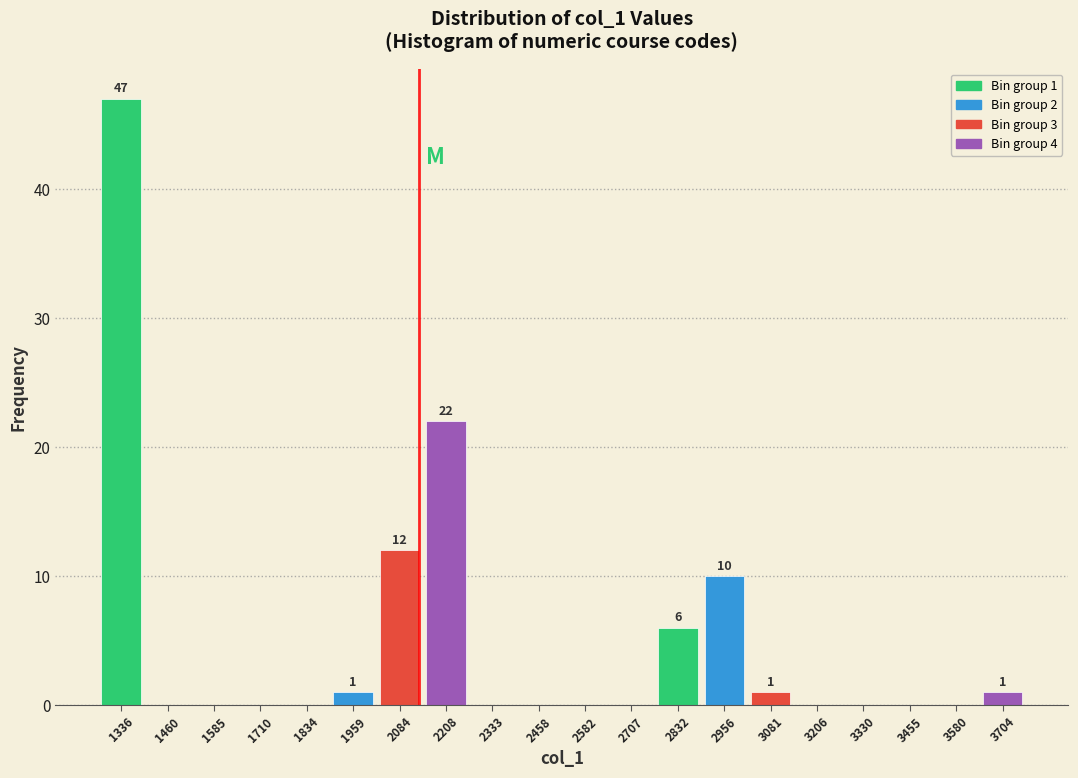

Over which range of the x-axis is the bar tallest?

1280 to 1400